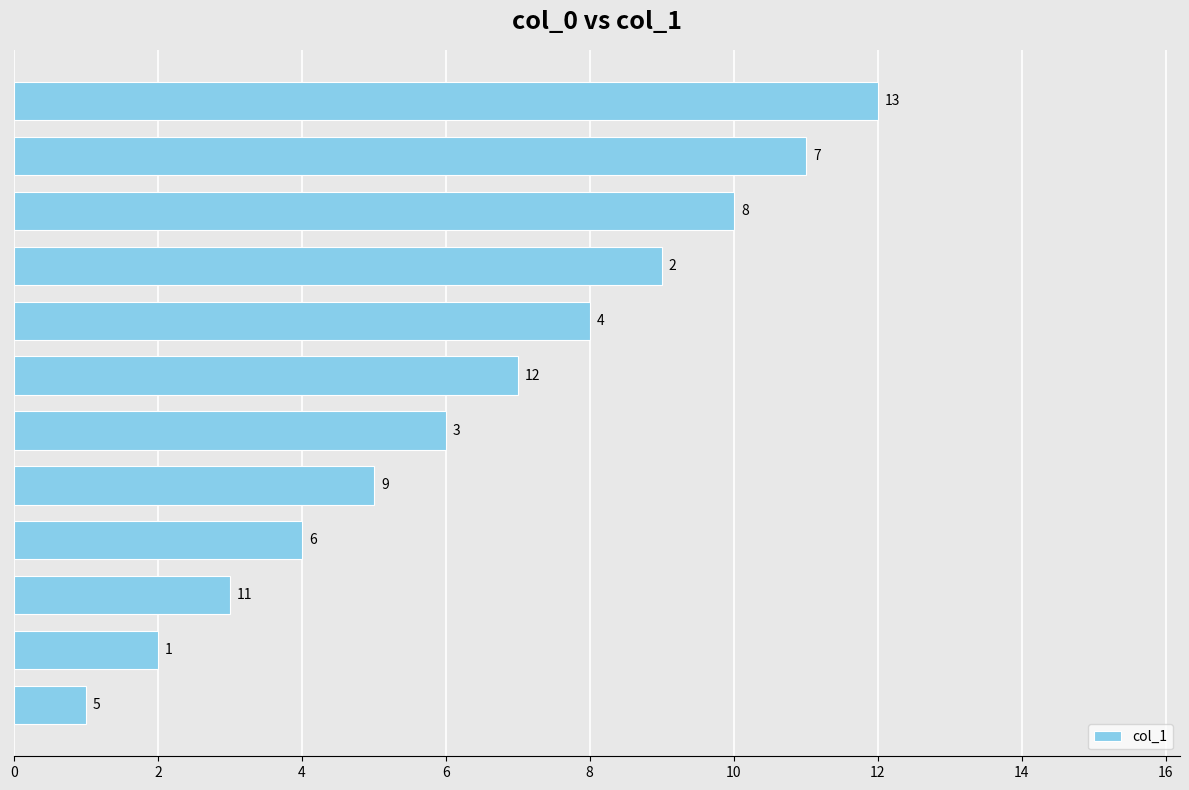

What is the minimum value shown in the chart?

1